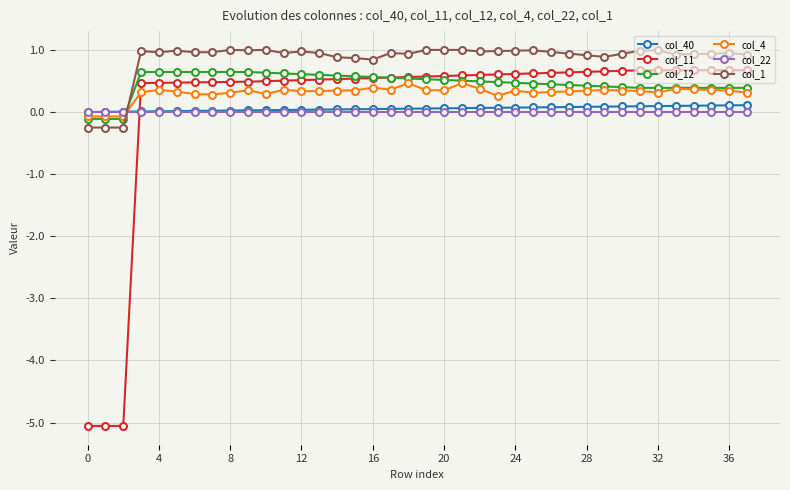

True or false: col_1 and col_11 intersect in this chart.

False